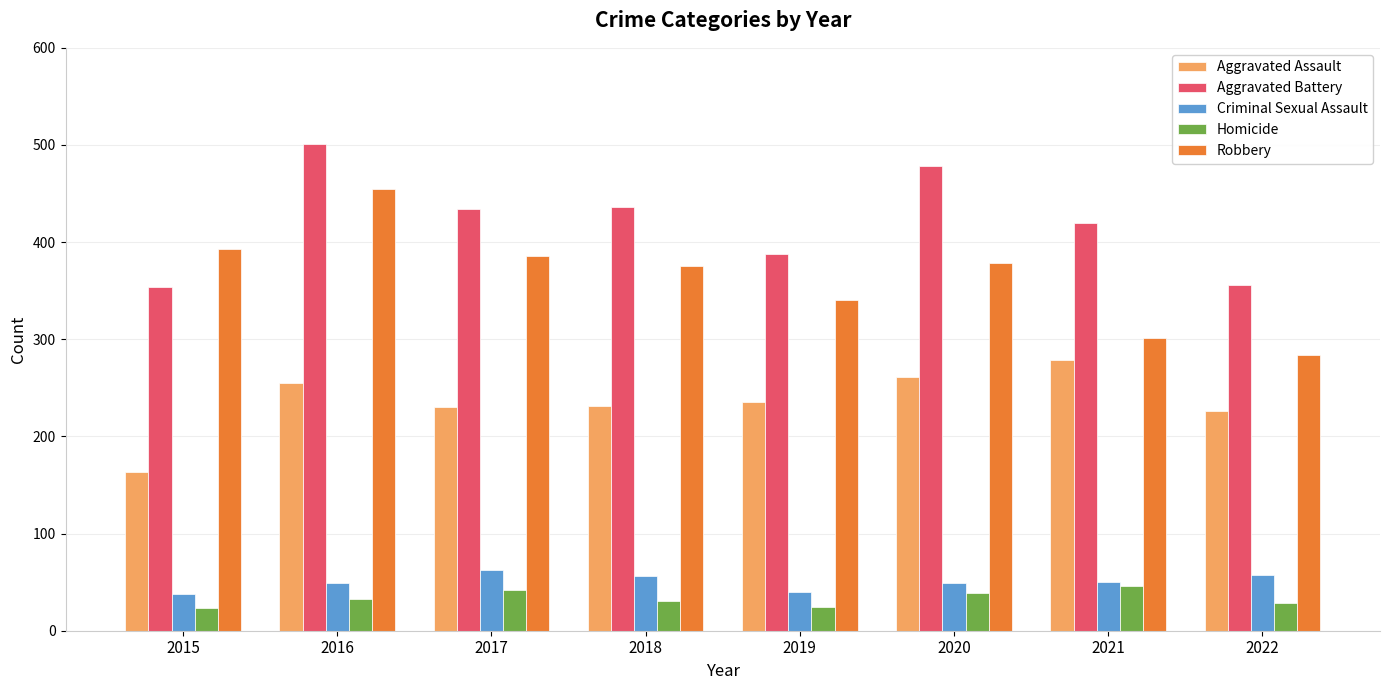

Is the value of Aggravated Assault at 2015 greater than the value of Robbery at 2019?

No